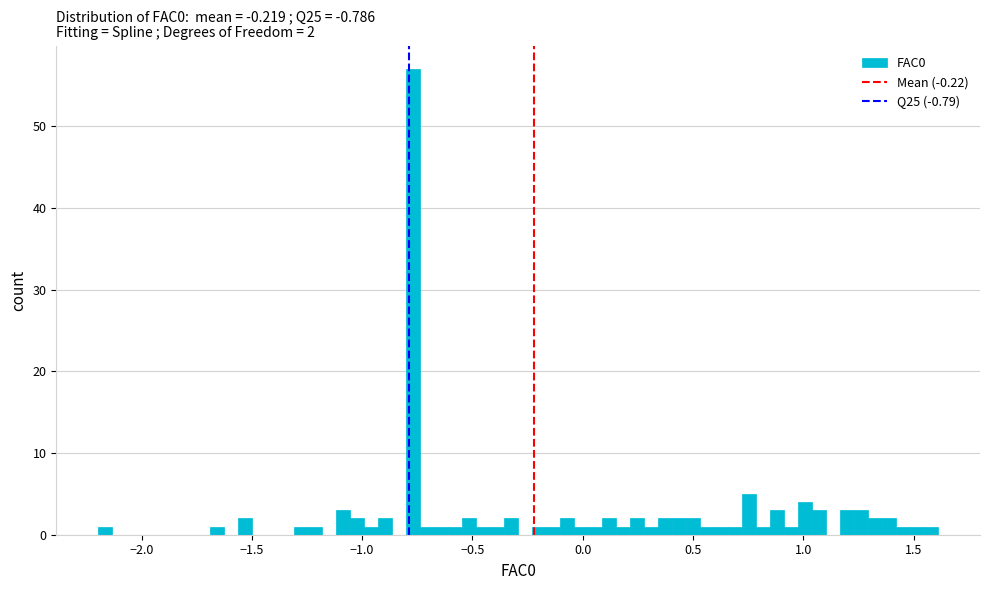

Read against the x-axis, roughly where is the centre of the tallest bar?

-0.75